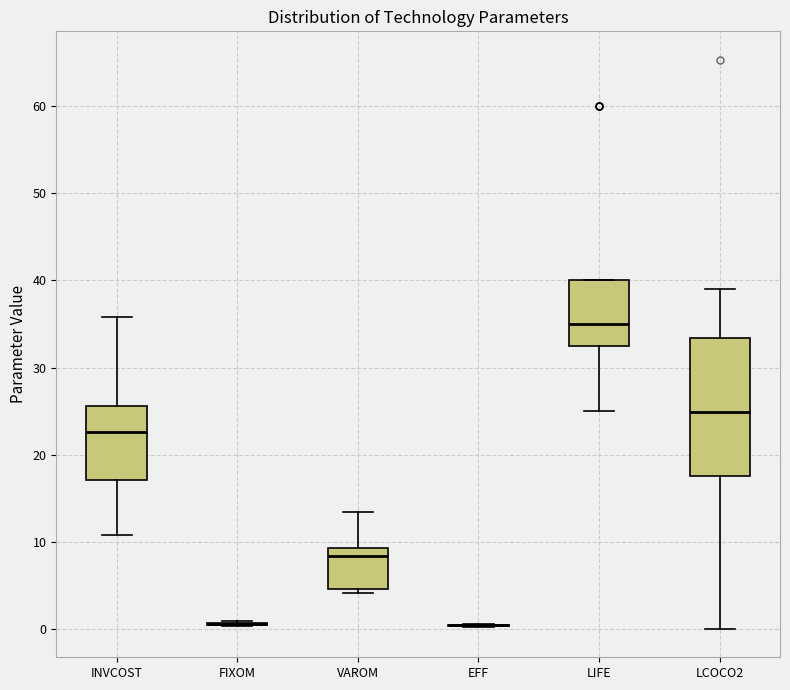

Comparing the boxes themselves (not the whiskers), which one is the tallest?

LCOCO2